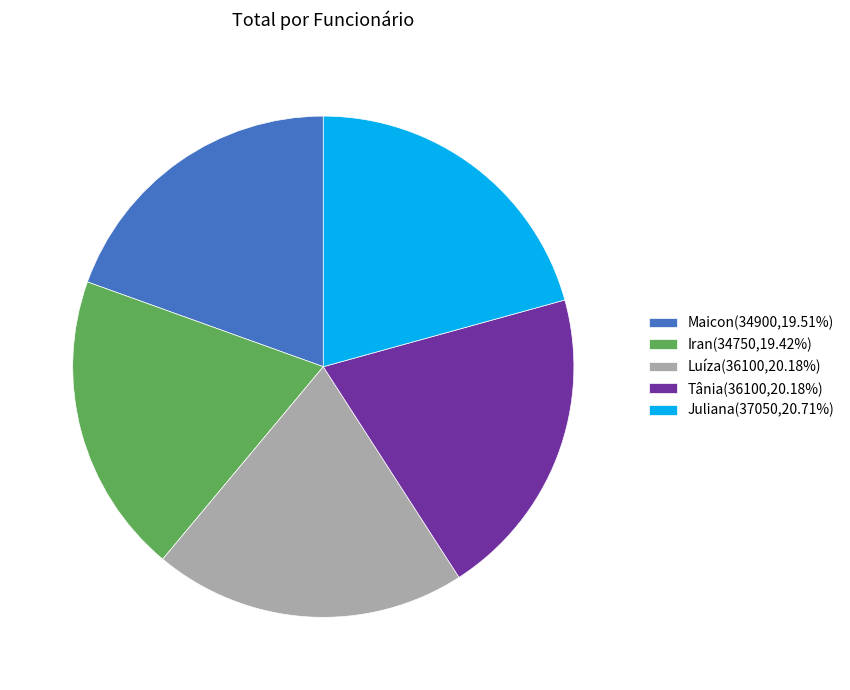

Is there a majority slice in this chart?

No